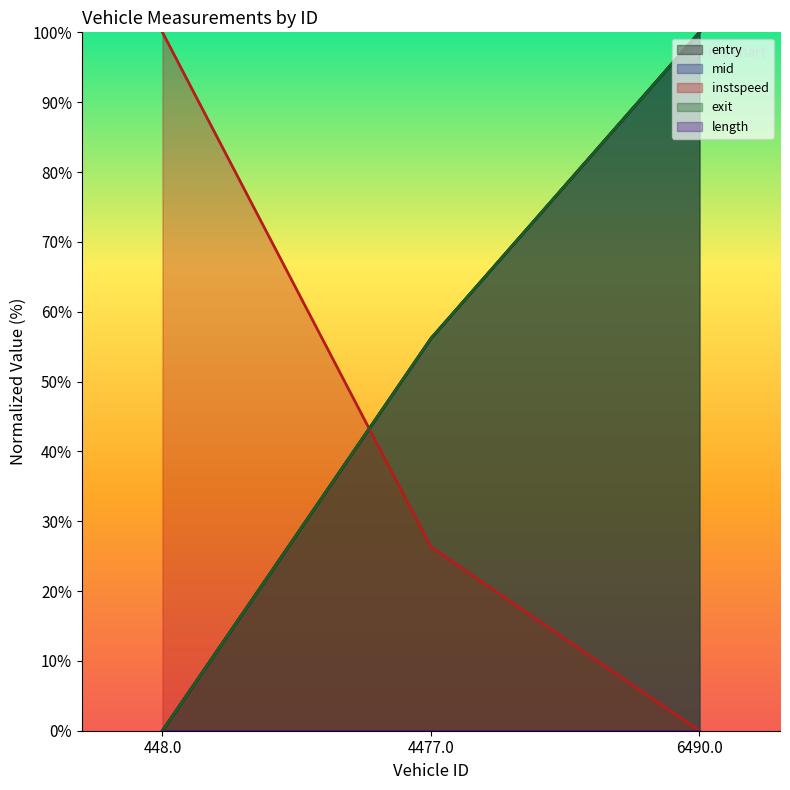

At which category is the sum across all series the highest?

6490.0